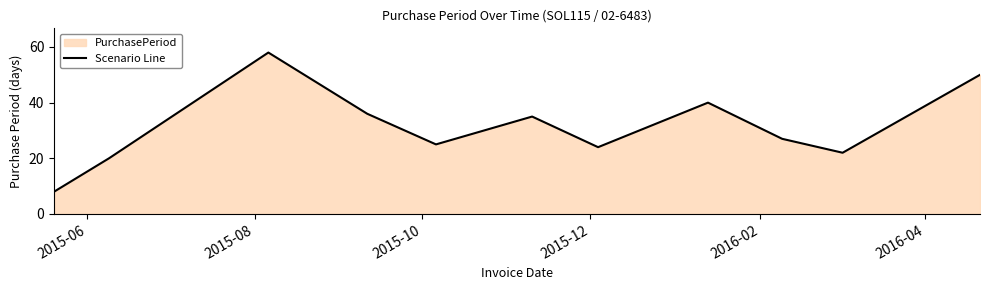

What is the greatest value displayed?

58